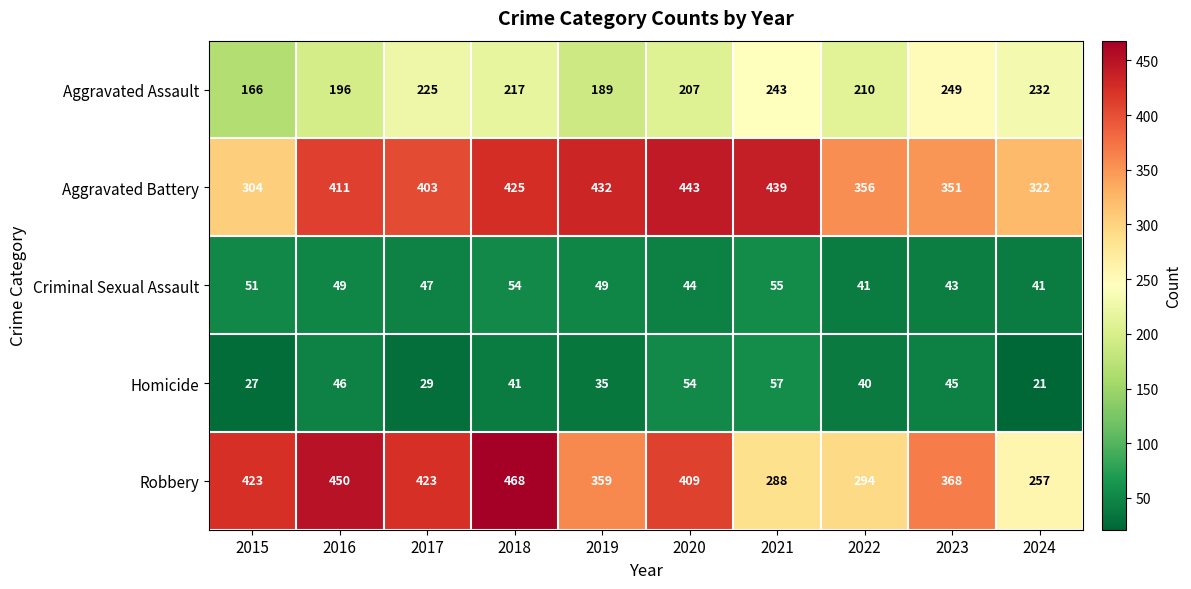

What value does the Aggravated Assault series have at 2021, to the nearest 10?

240